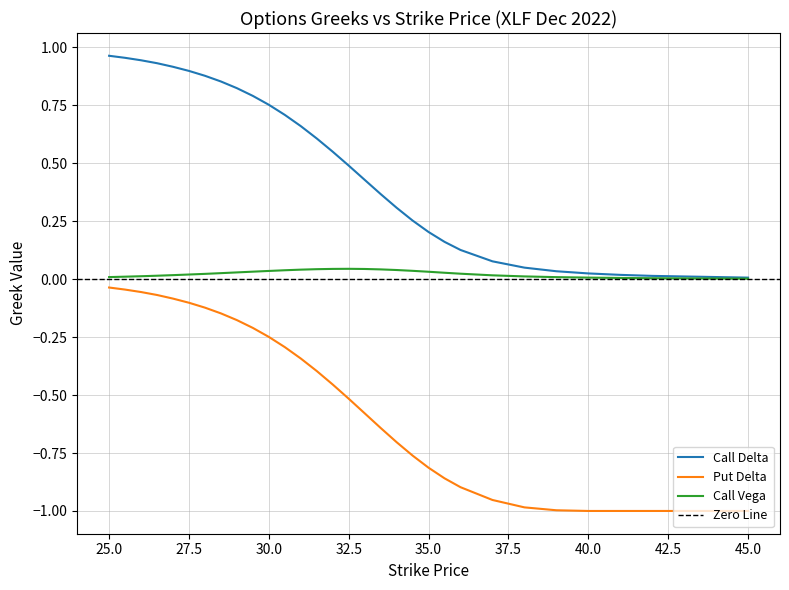

True or false: Put Delta and Call Vega intersect in this chart.

False